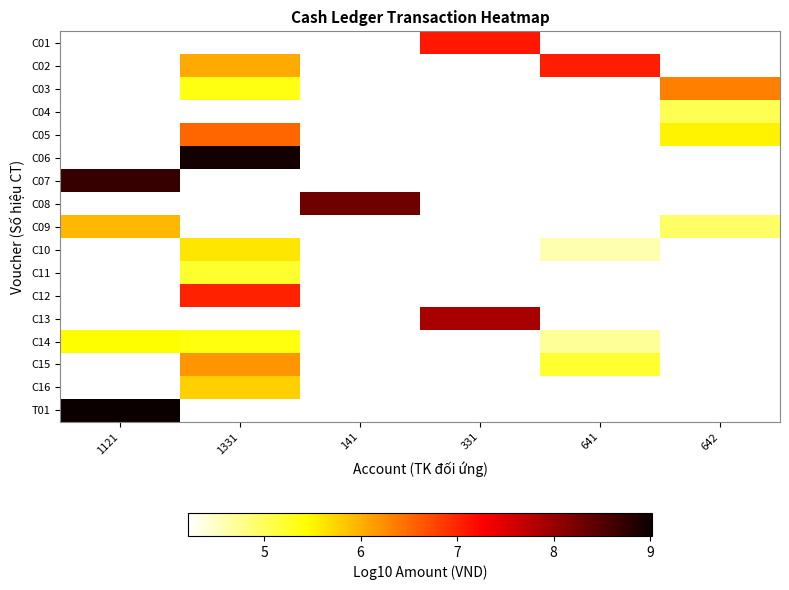

At which label does row_7 reach its peak?

1121